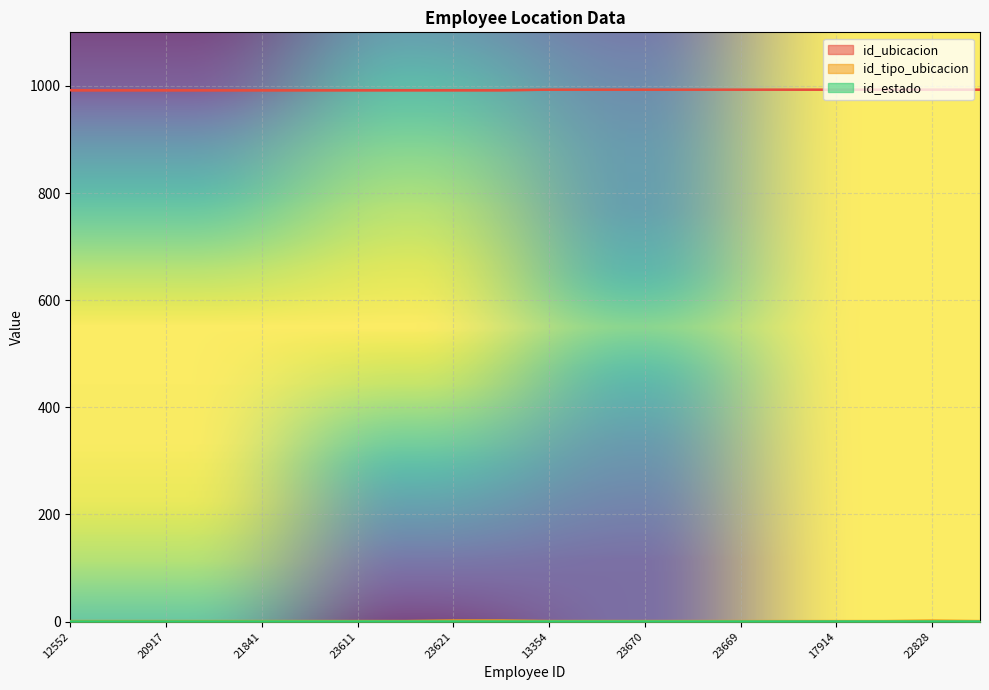

At how many categories does at least one series exceed 345?

20